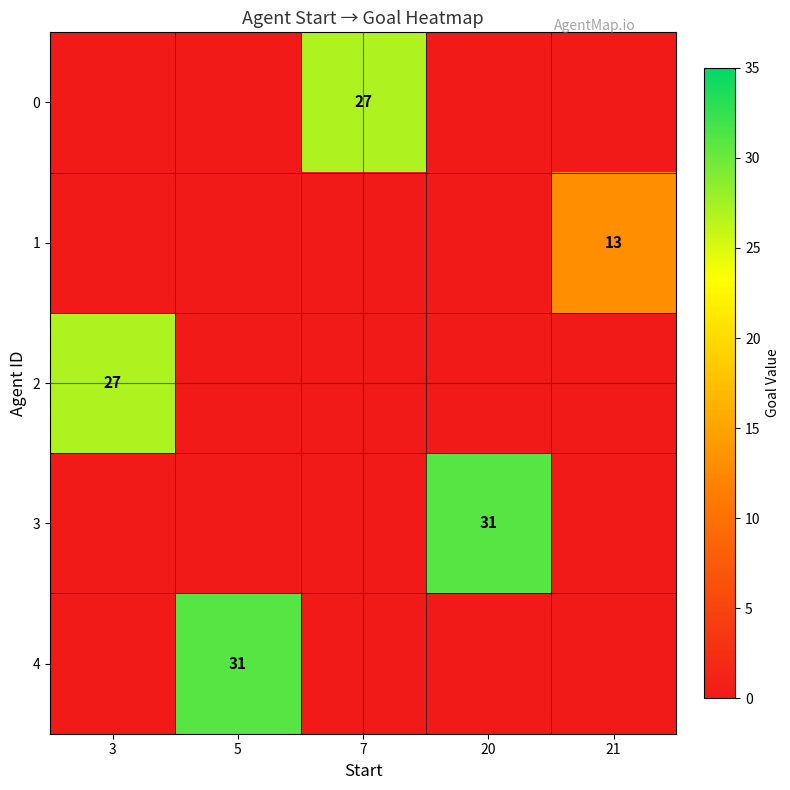

What is the sum of the 0 values at 20 and 7?

27